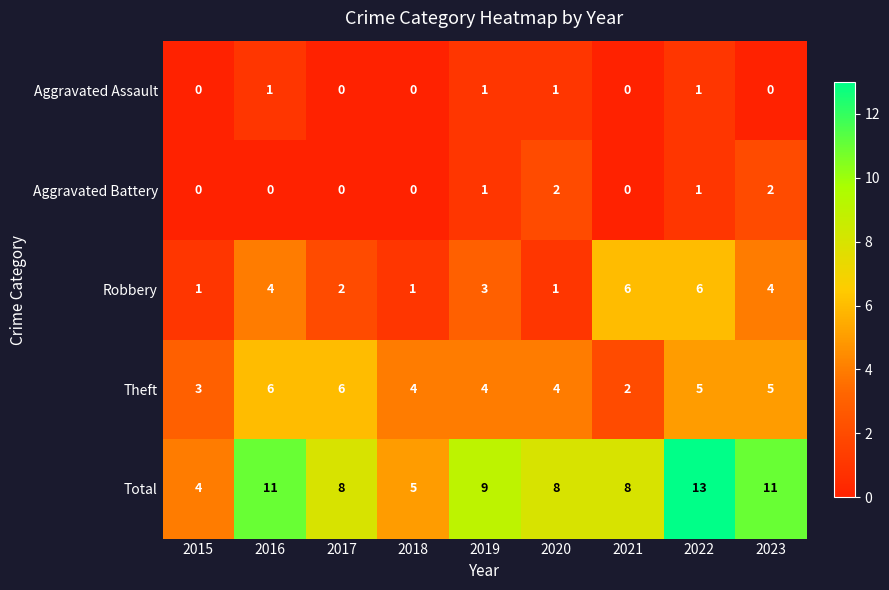

True or false: Aggravated Assault has a value of 0 at 2023.

True